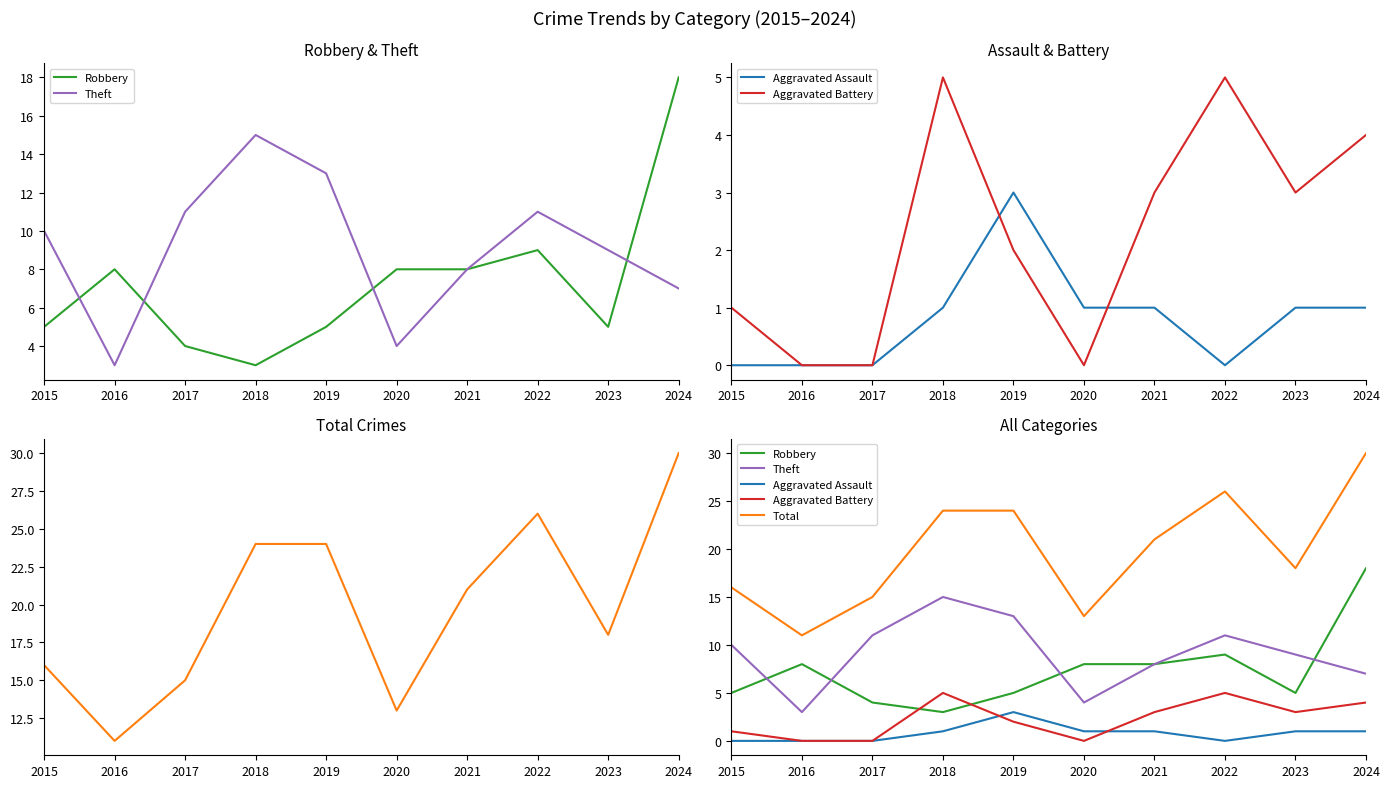

At which category does Robbery reach its first local valley?

2018